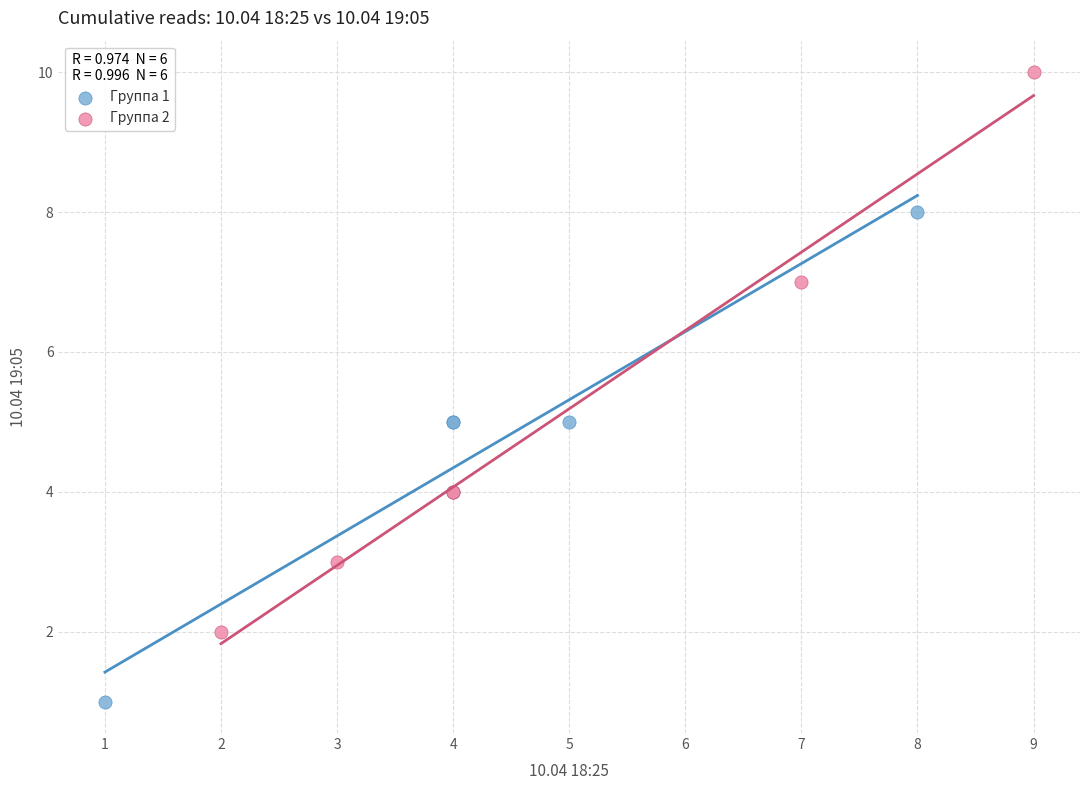

What are all the series names shown in the legend?

Группа 1, Группа 2